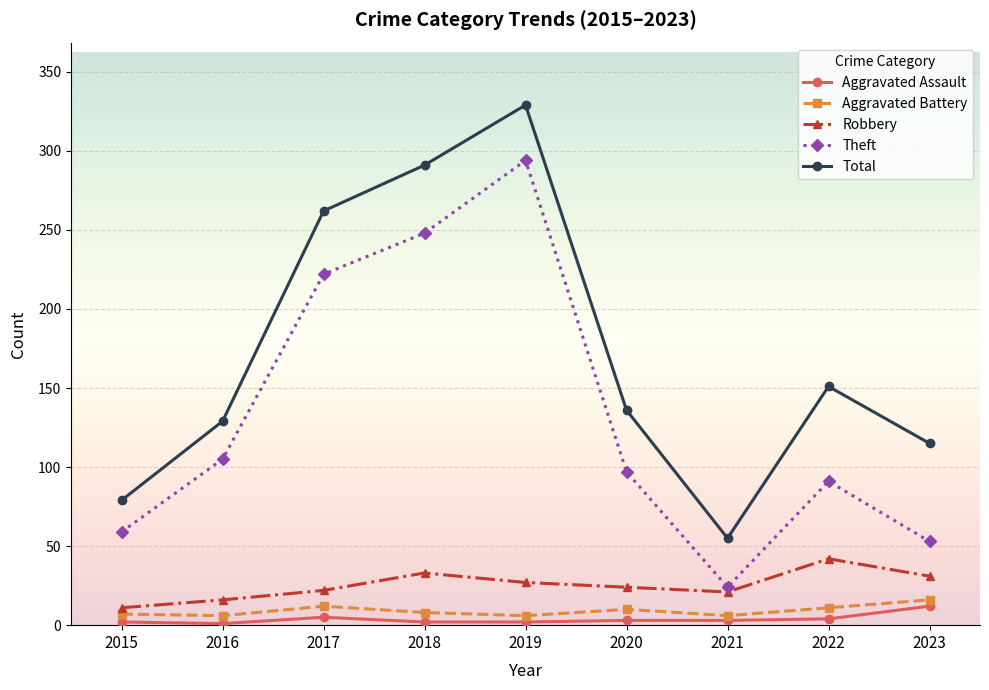

True or false: Aggravated Battery and Total cross at least once.

False